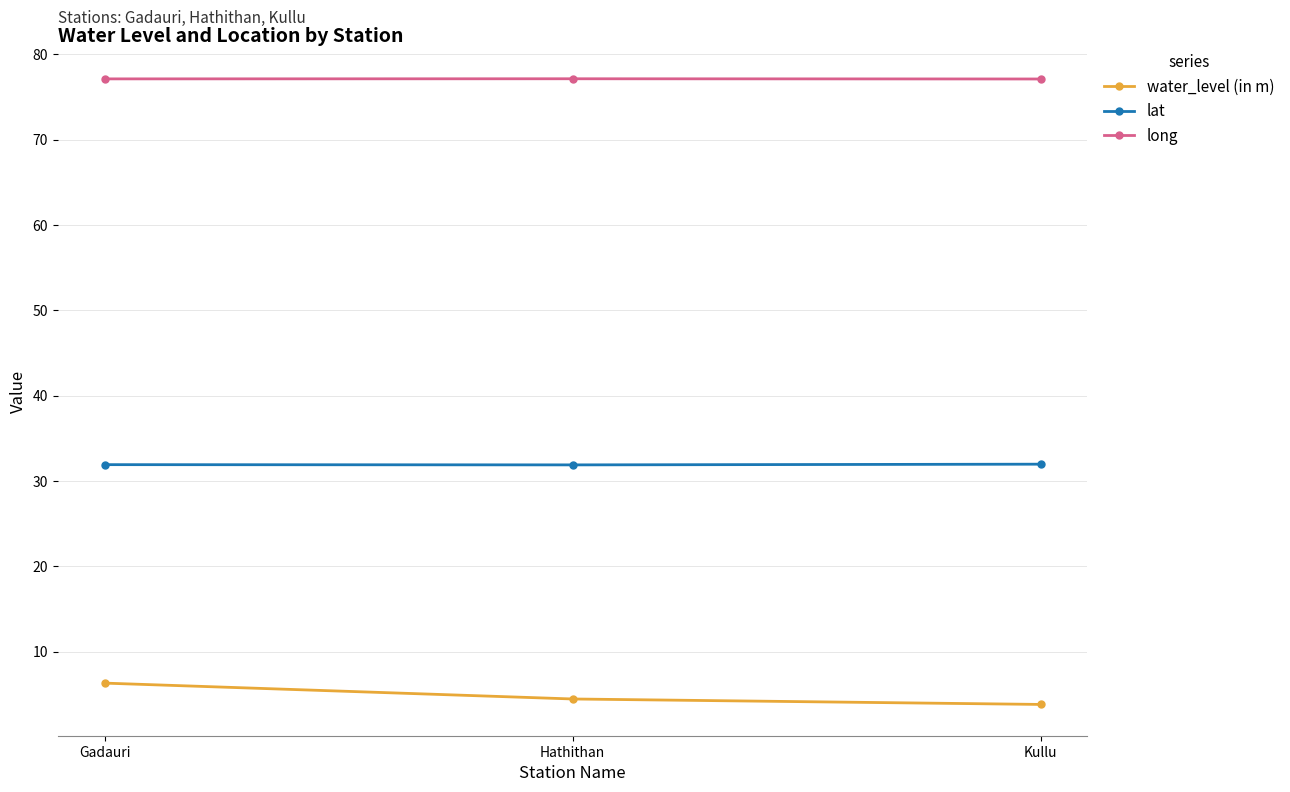

Is this an area chart (filled region under the line)?

No